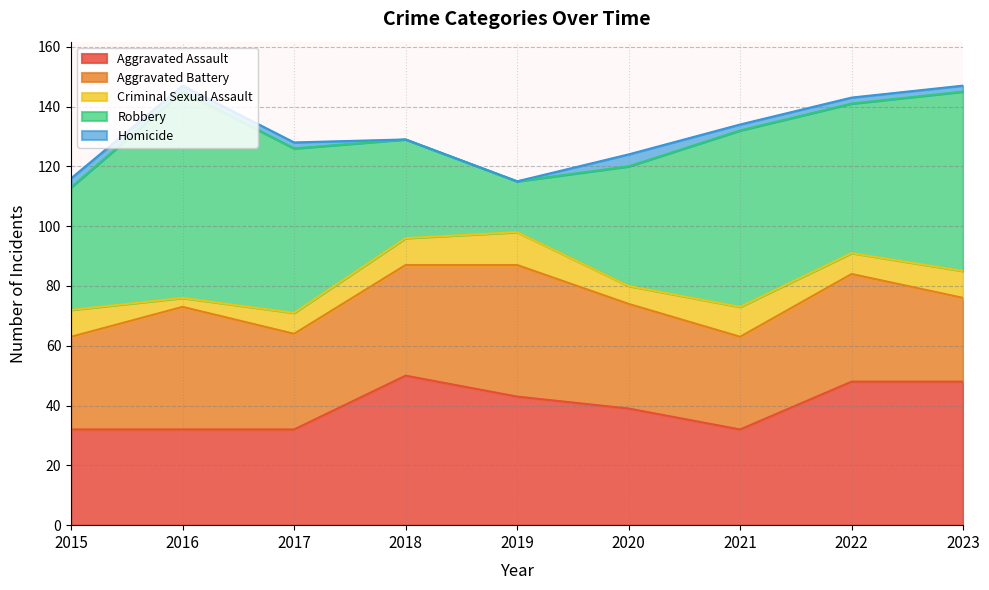

What are all the series names shown in the legend?

Aggravated Assault, Aggravated Battery, Criminal Sexual Assault, Robbery, Homicide